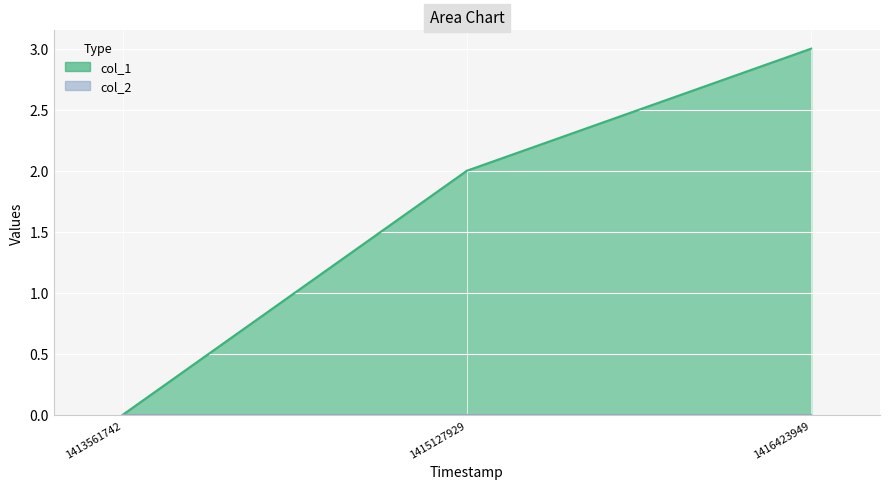

How many data points are less than 2?

1